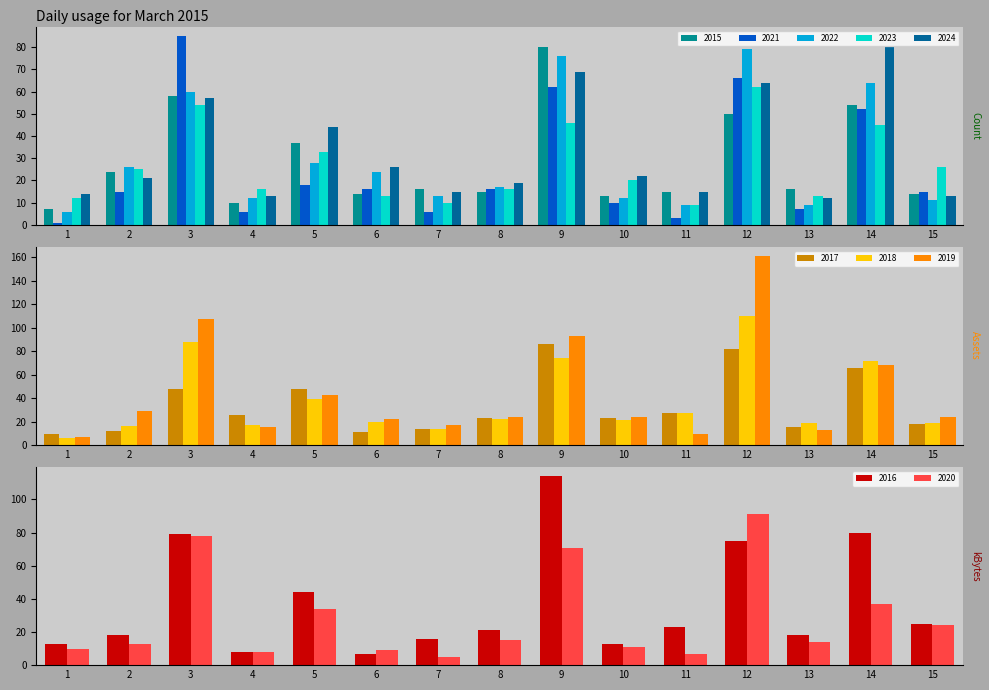

The value of 2021 at 13 is 12. True or false?

False